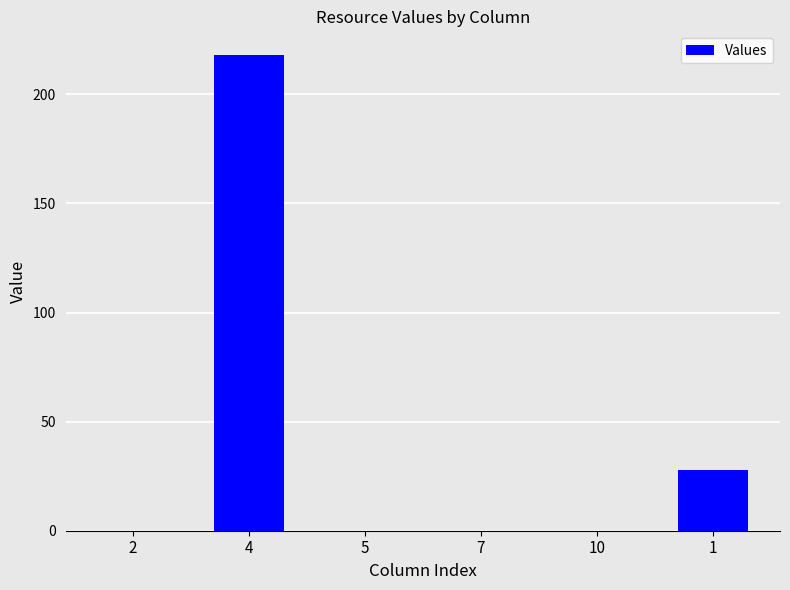

The chart shows a value of -77 at 7. True or false?

False